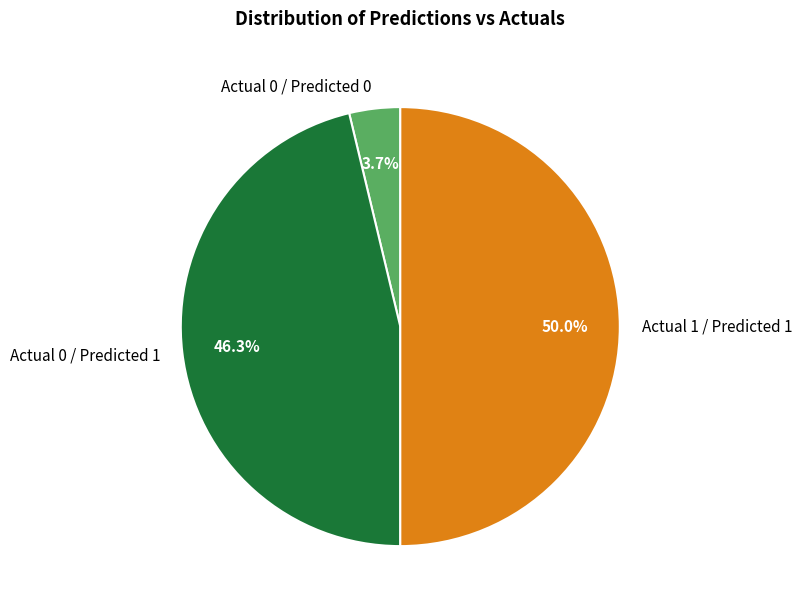

How many slices are in this pie chart?

3